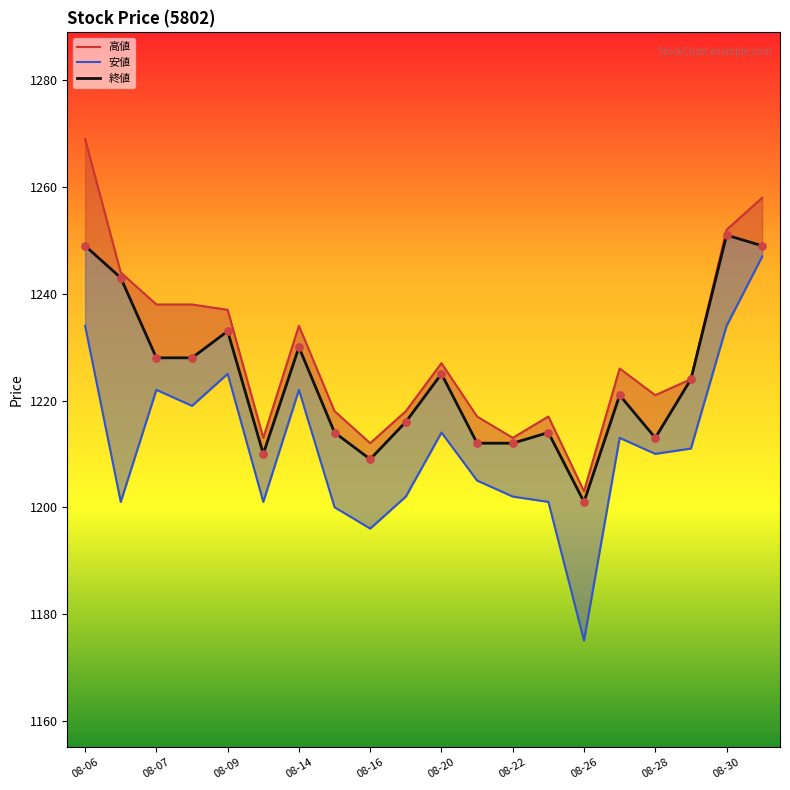

What are all the series names shown in the legend?

高値, 安値, 終値